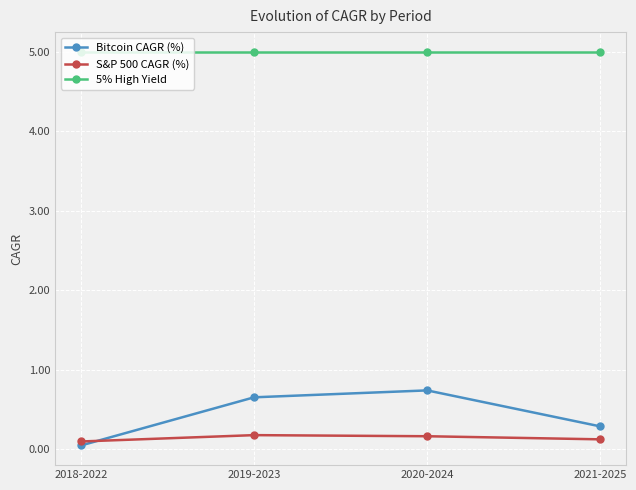

What is the total value across all series at 2019-2023?

5.8